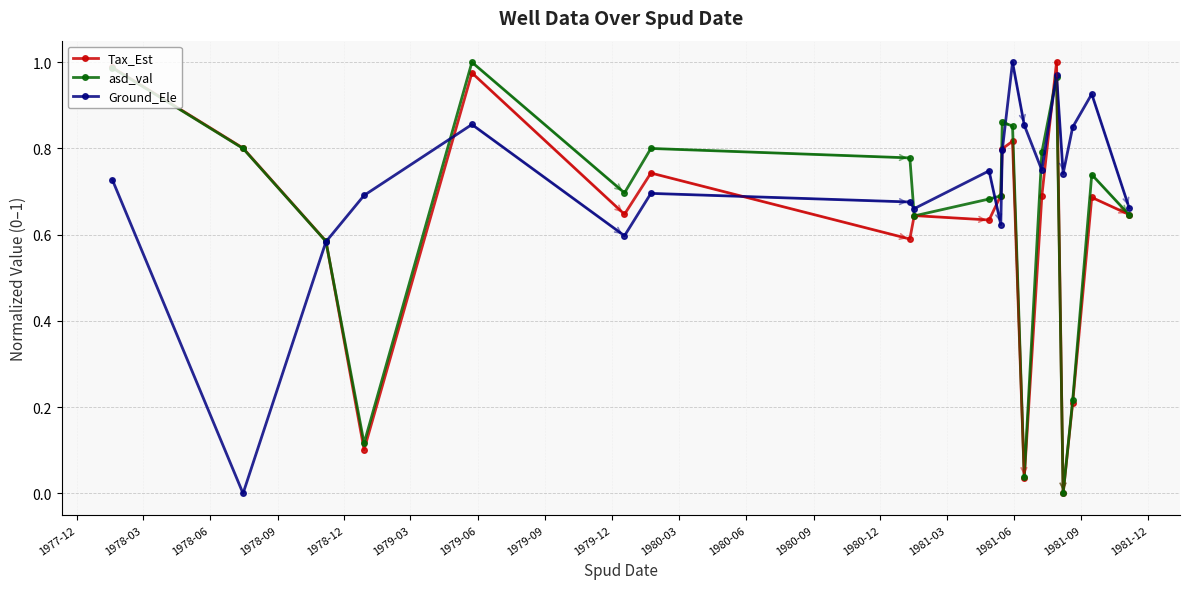

List the series in order of their overall mean, highest first.

Ground_Ele, asd_val, Tax_Est